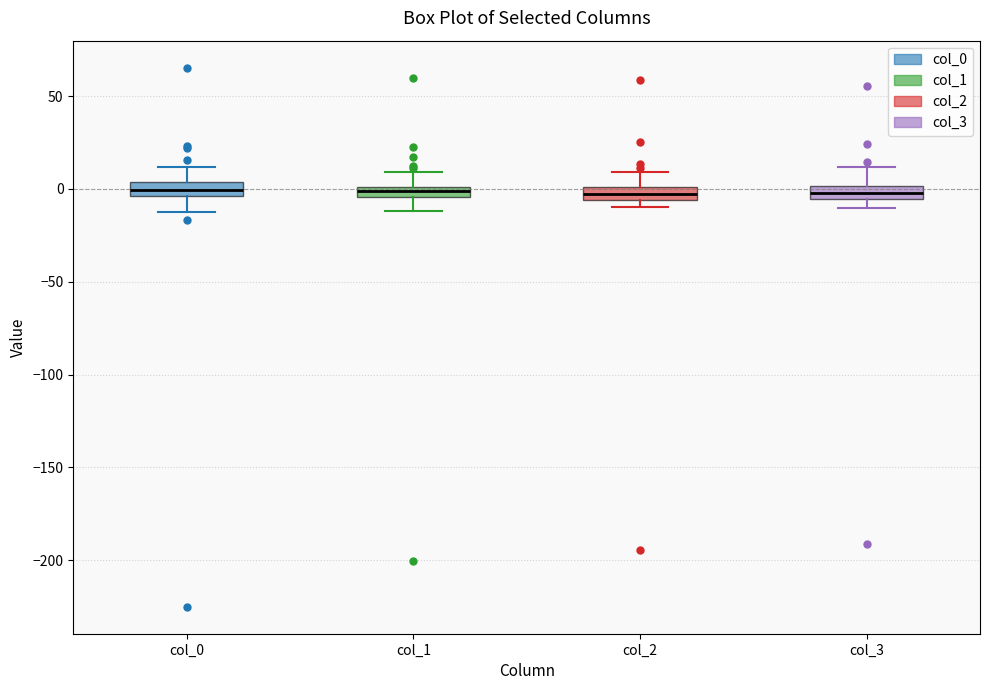

Where is the lower edge of the box for col_3 on the y-axis? The values are not printed on the chart, so give them approximately, as read against the axis.

-5